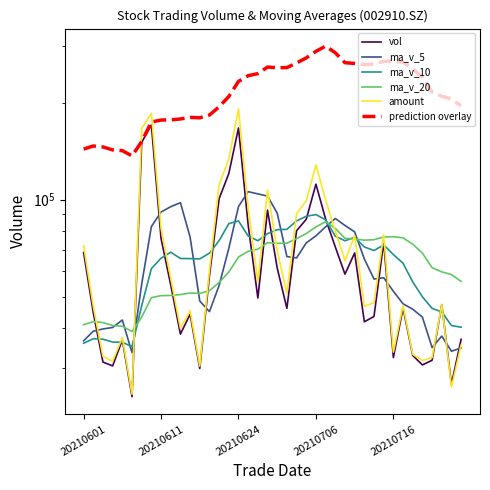

What is the difference between the highest and lowest values at 39?

160649.6